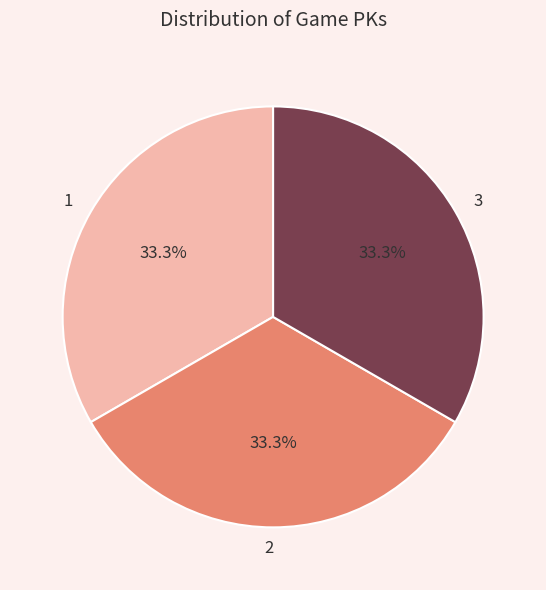

Do 2 and 1 together represent more than half of the pie?

Yes